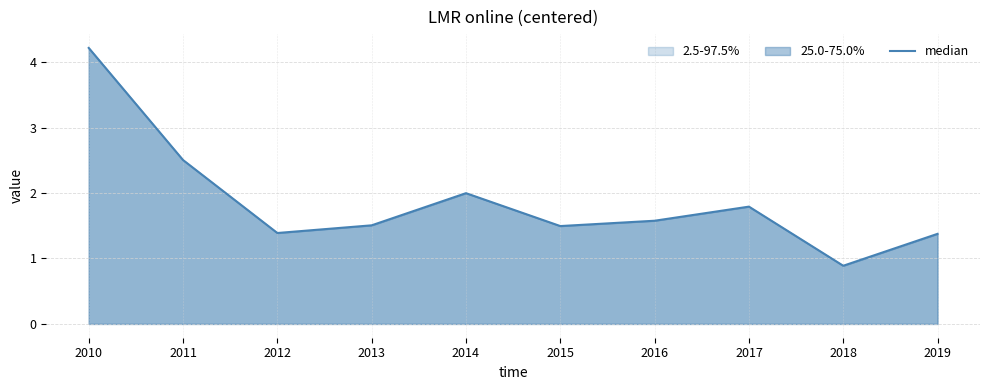

What is the difference between the second highest and second lowest values?

1.1